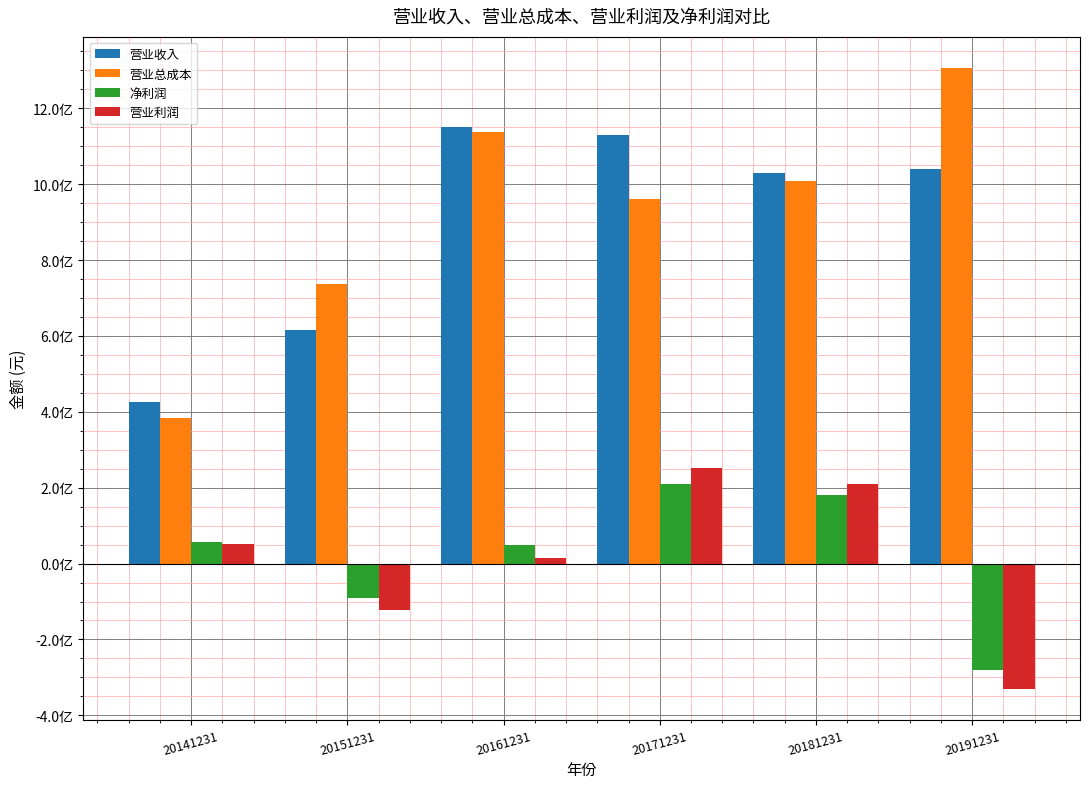

The value of 净利润 at 20171231 is 210560322.4. True or false?

True